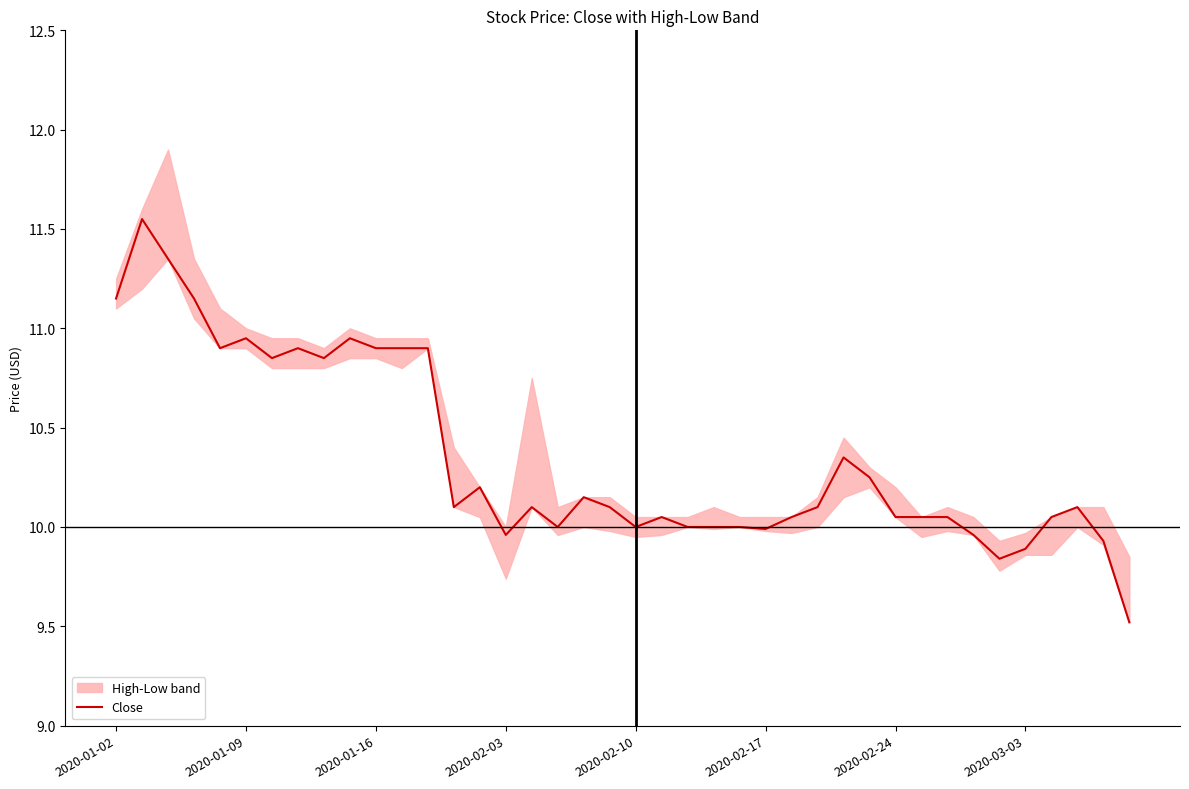

Is it true that Close equals 10.0 at 2020-02-10?

True